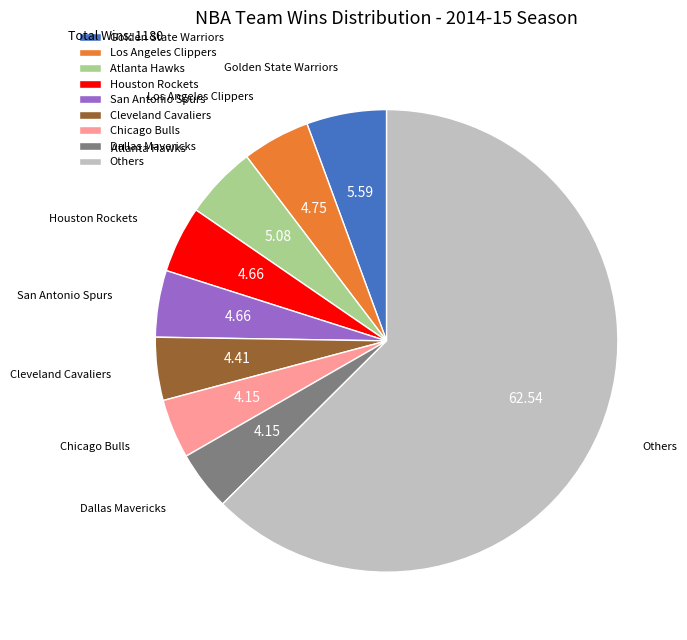

What is the largest slice in the pie chart?

Others